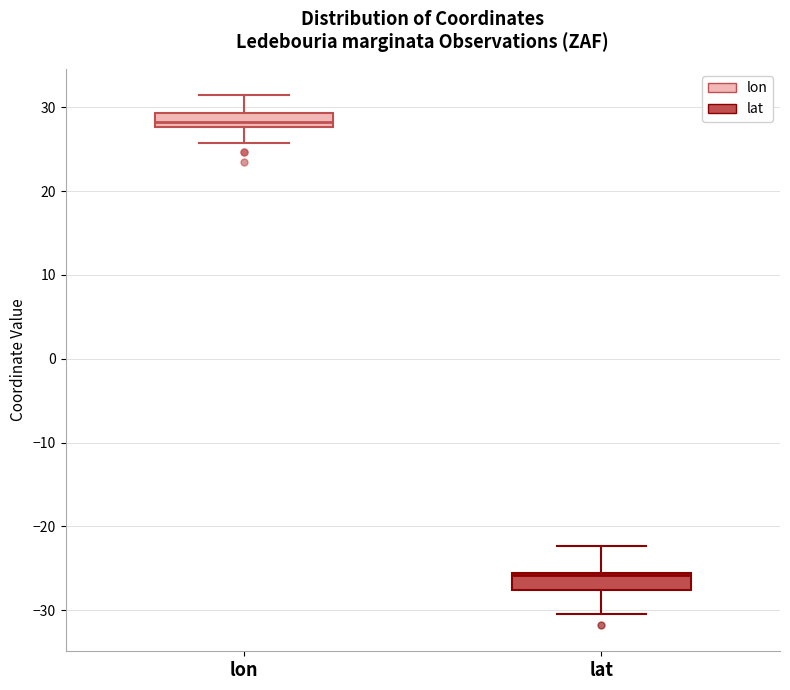

Reading left to right, transcribe this box plot: for each box, give where its median line is, the range the box spans, and where its two whiskers end, as read against the y-axis. The values are not printed on the chart, so give them approximately, as read against the axis.

lon: median 28 (inside the box), box 28 to 29, whiskers 26 to 31
lat: median -26 (just below the box's upper edge), box -28 to -26, whiskers -30 to -22